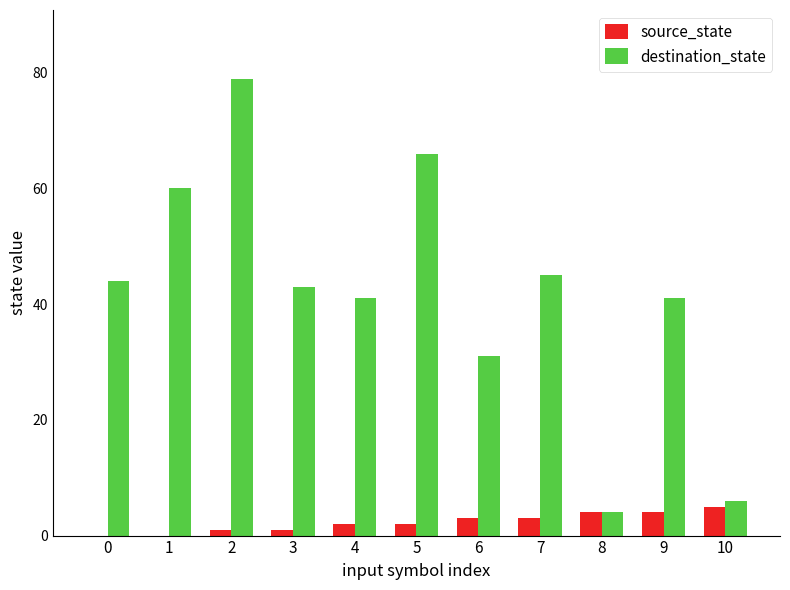

Which series has the largest total across all categories?

destination_state